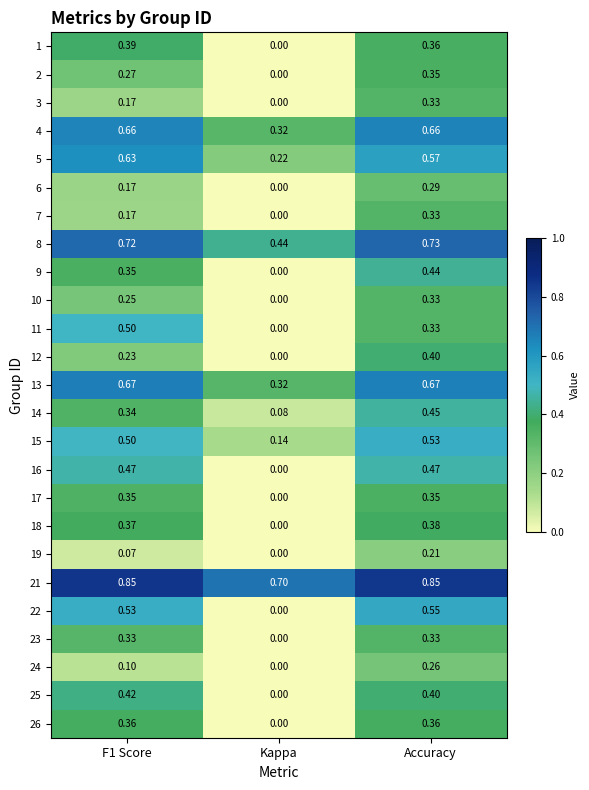

At which category is the sum across all series the highest?

Accuracy